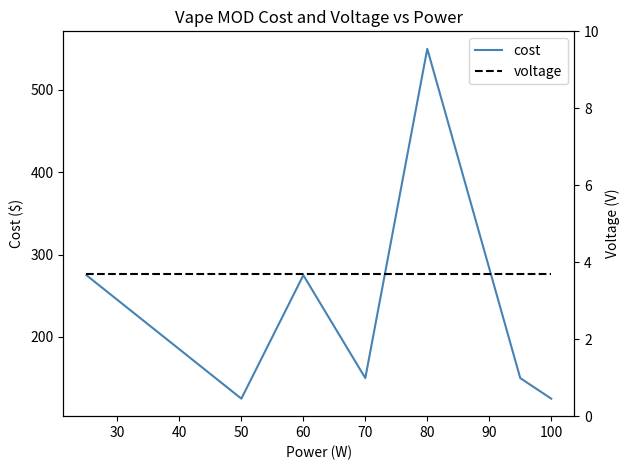

What is the minimum value for cost?

125